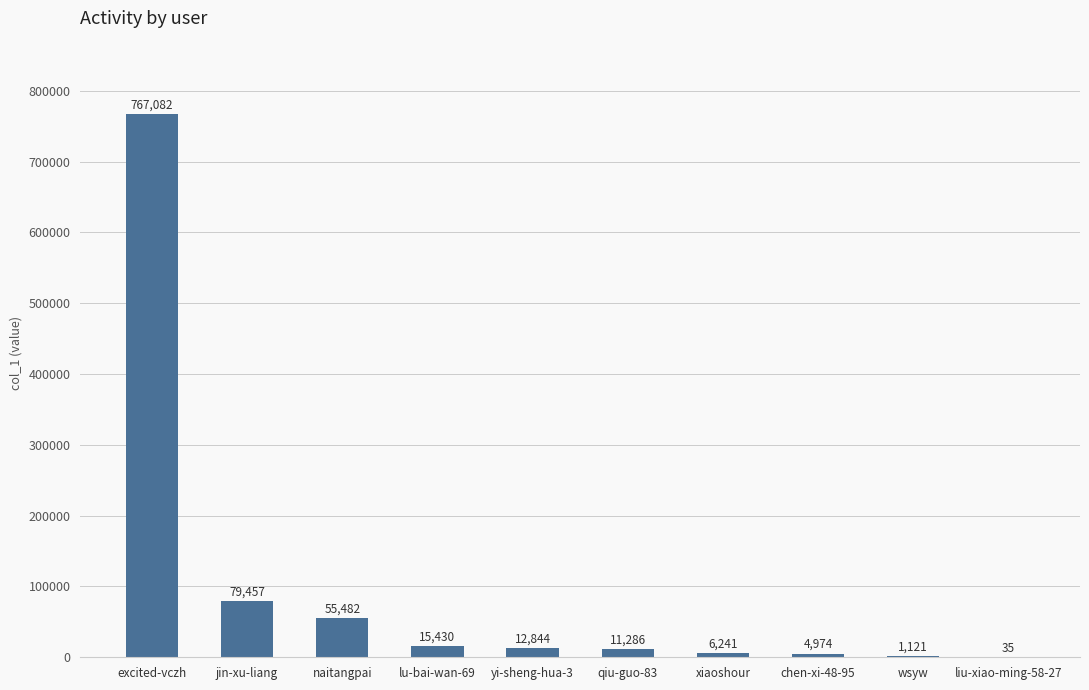

At which label does the data first exceed 12844?

excited-vczh